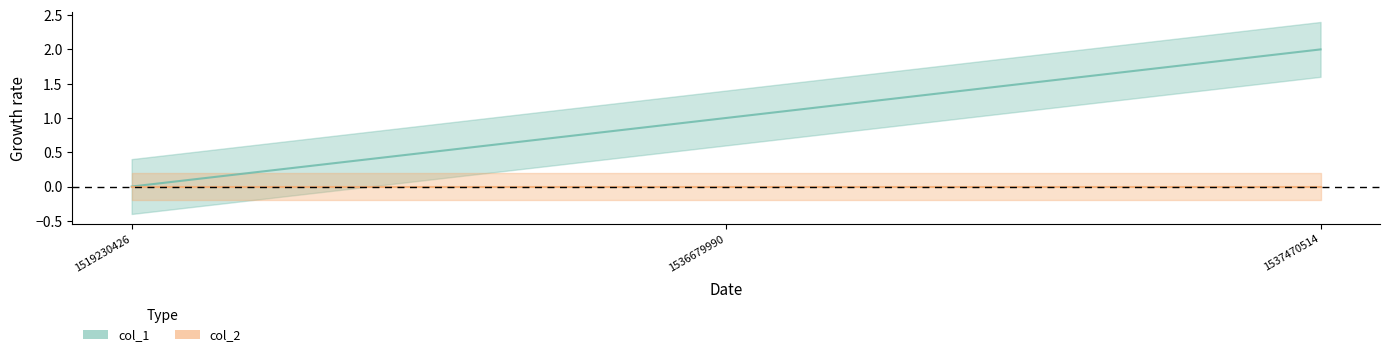

Rank the categories by value from lowest to highest.

1519230426, 1536679990, 1537470514